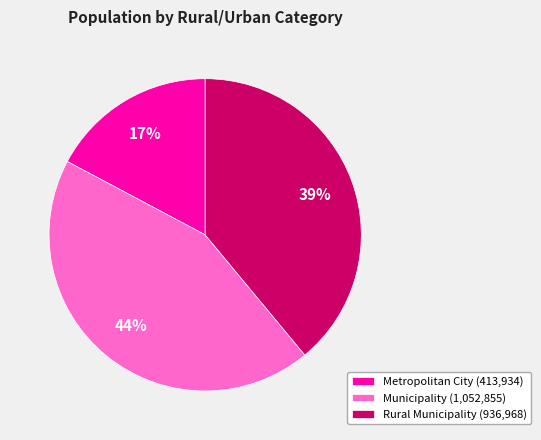

Which slice is the largest?

Municipality